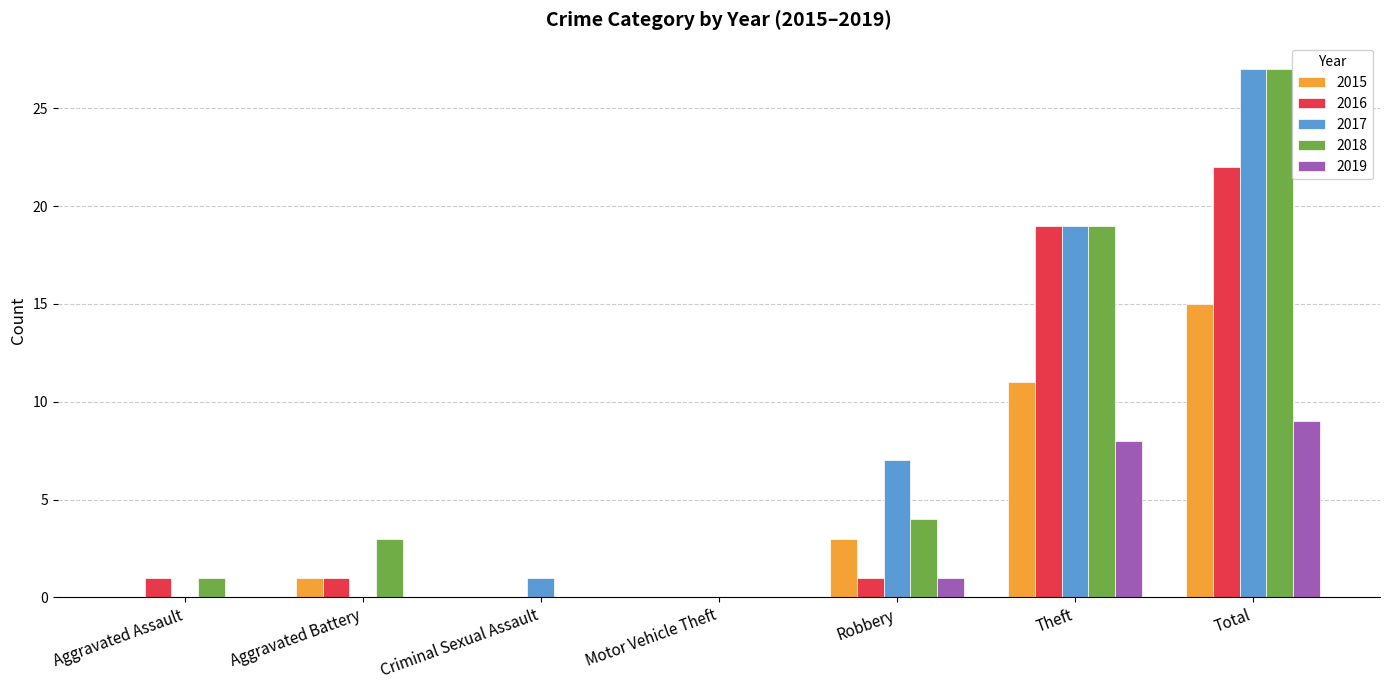

At which label does 2017 reach its peak?

Total